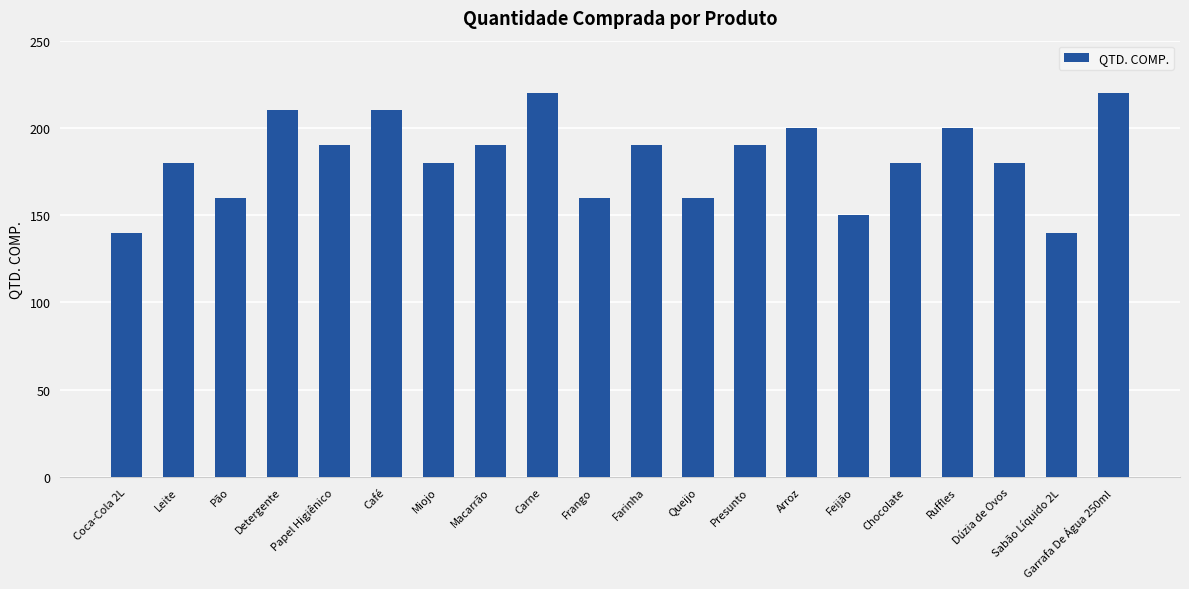

Reading left to right, what are all the values shown in this chart?

140	180	160	210	190	210	180	190	220	160	190	160	190	200	150	180	200	180	140	220